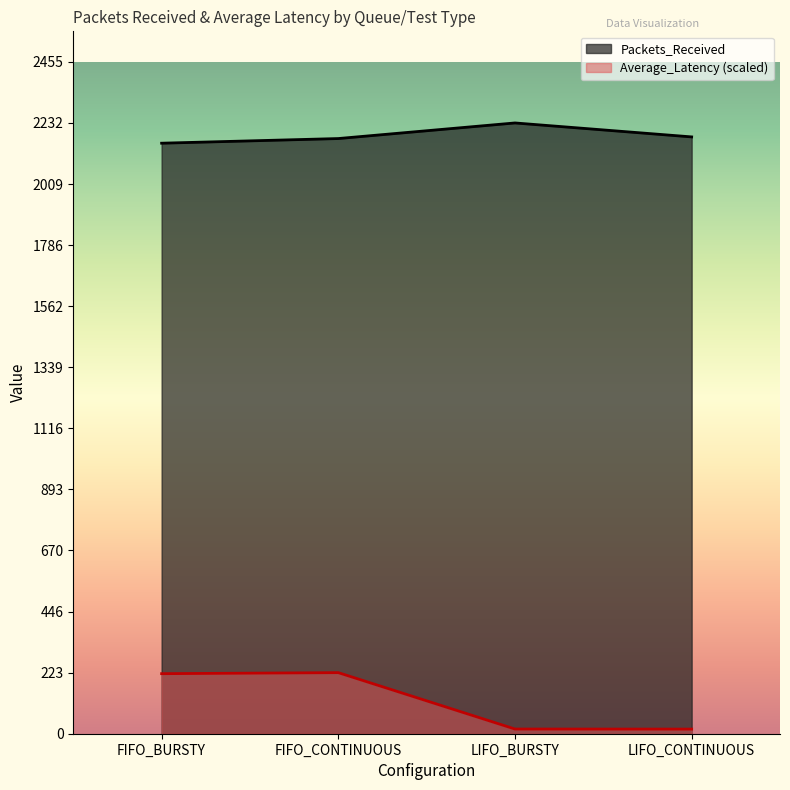

What is the difference between the Packets_Received values at FIFO_CONTINUOUS and FIFO_BURSTY?

17.0